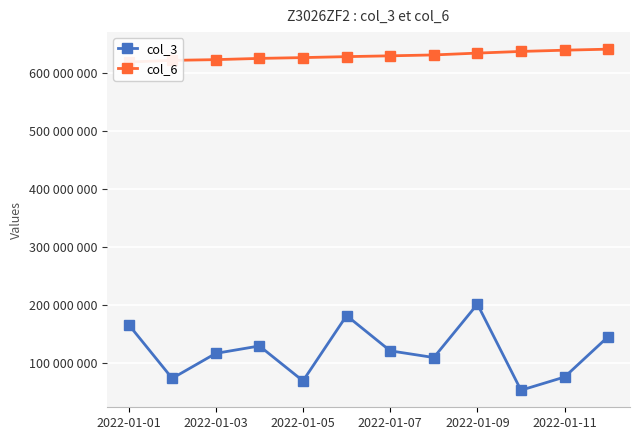

True or false: col_6 has more than 1 points higher than both neighbors.

False